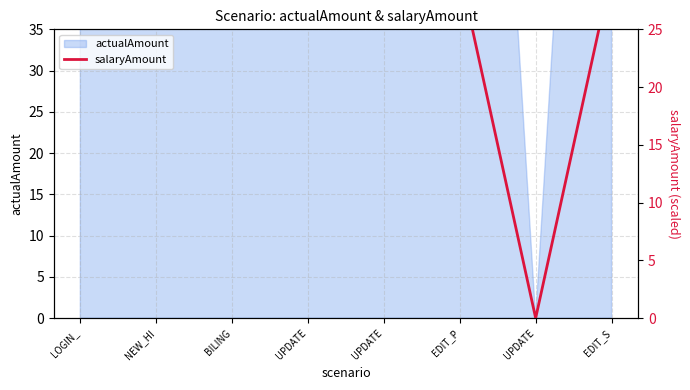

What is the difference between the maximum and minimum values?

30